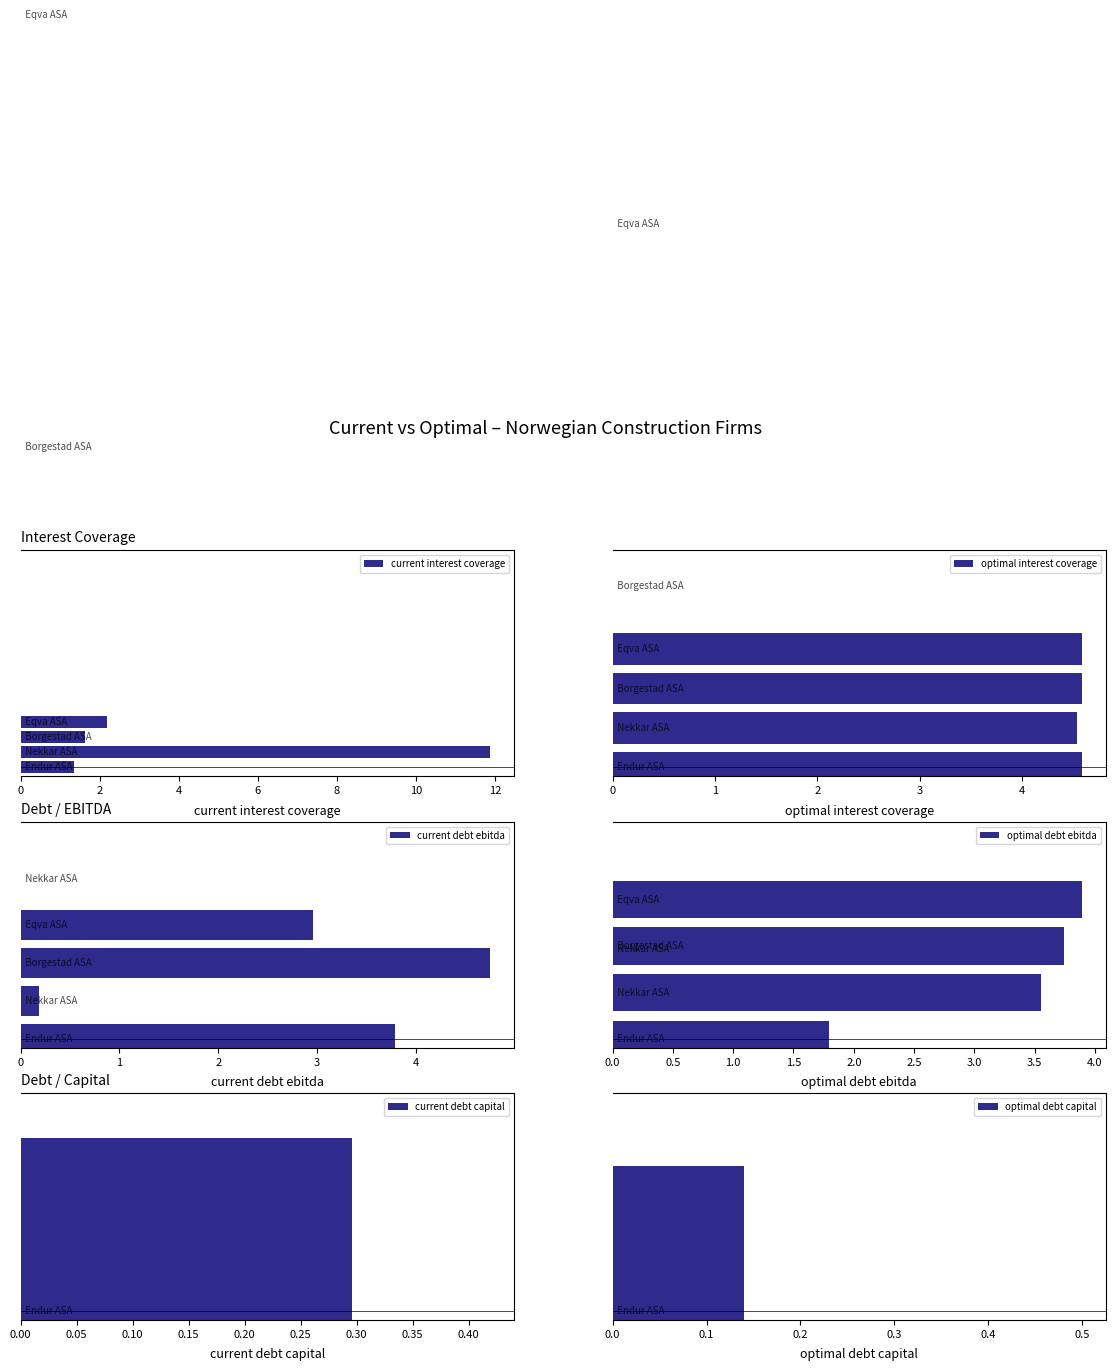

What is the sum of all optimal debt ebitda values?

13.0